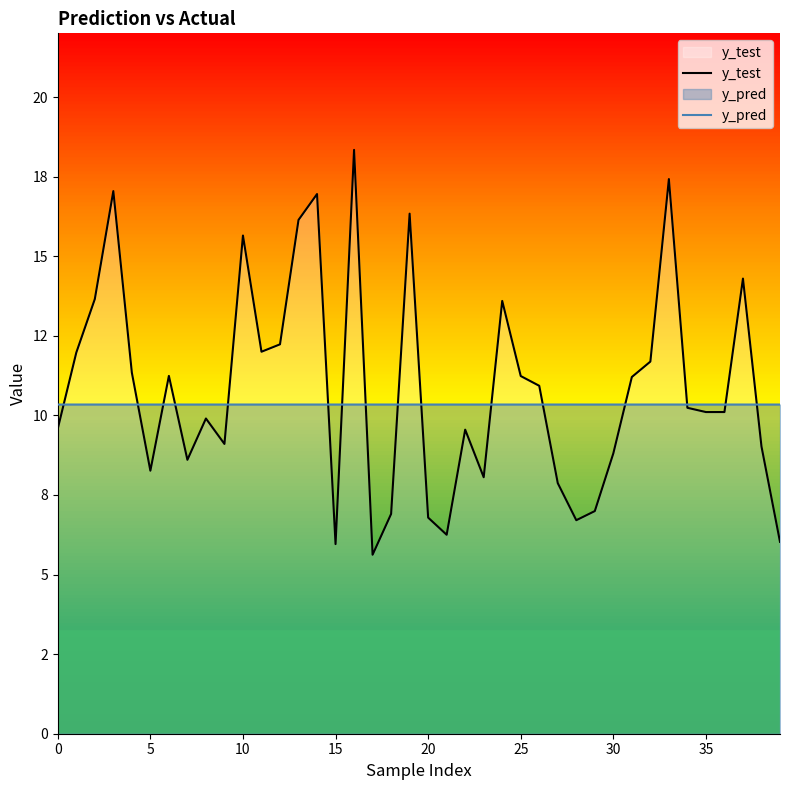

Does the chart have visible grid lines?

No